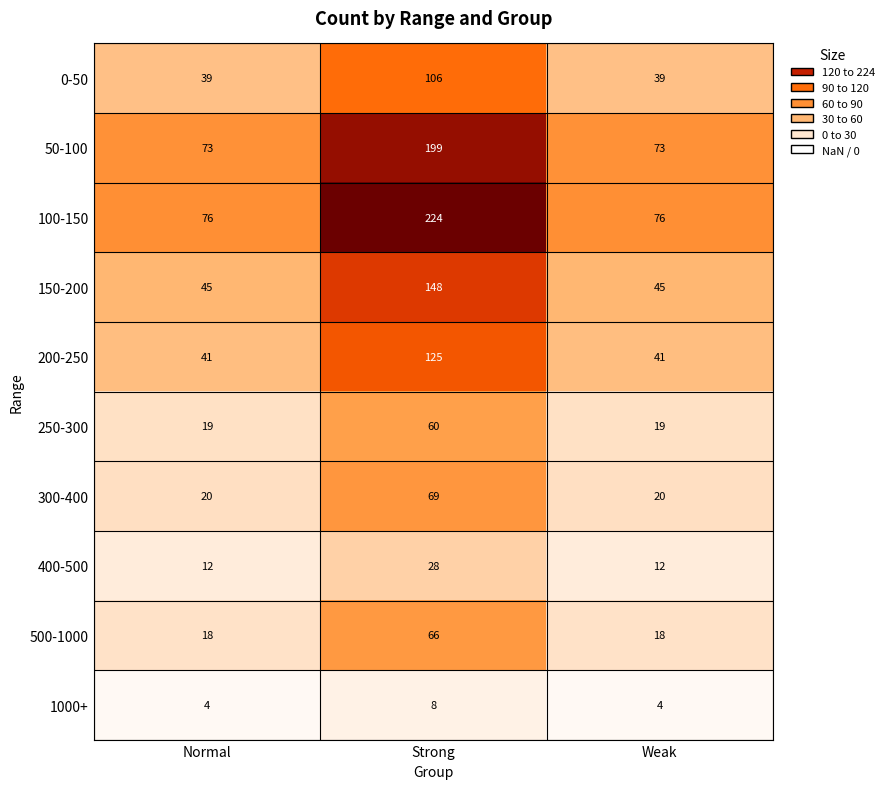

Reading left to right, list all the values displayed in this chart.

0-50: 39	106	39
50-100: 73	199	73
100-150: 76	224	76
150-200: 45	148	45
200-250: 41	125	41
250-300: 19	60	19
300-400: 20	69	20
400-500: 12	28	12
500-1000: 18	66	18
1000+: 4	8	4